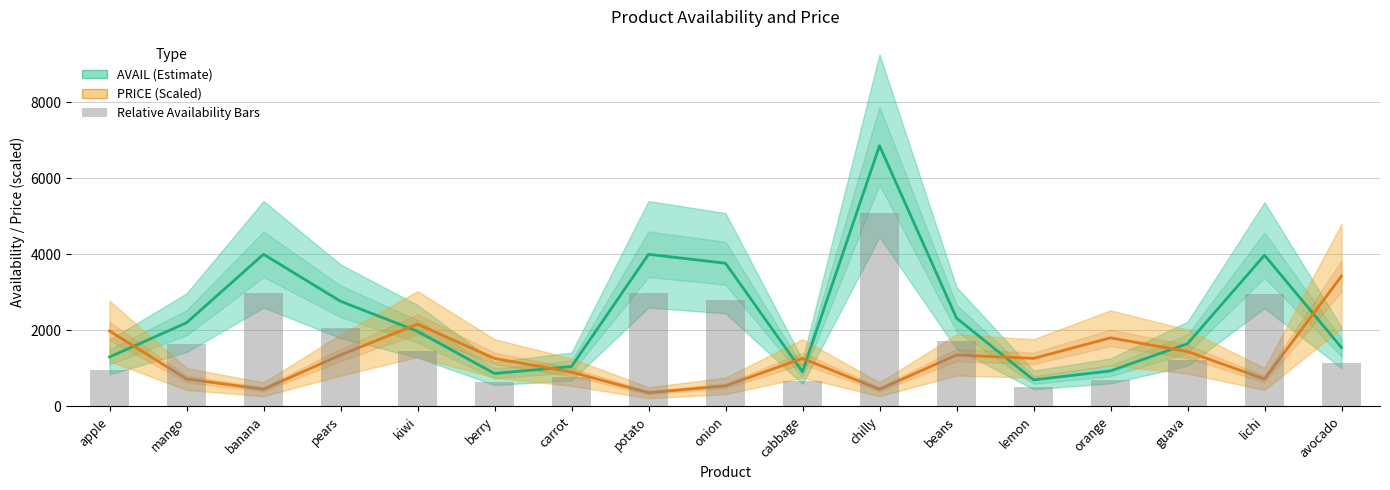

What is the sum of the PRICE (Scaled) values at lemon and guava?

2705.5